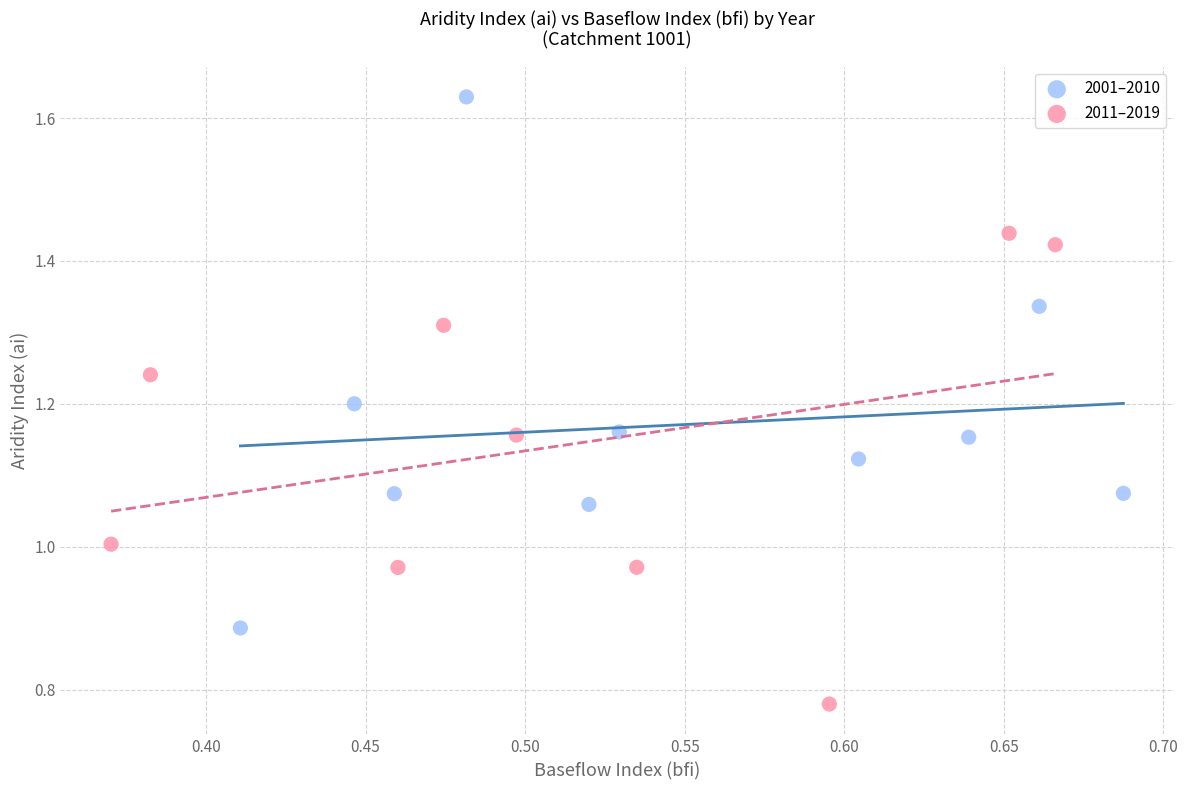

Which series reaches the minimum Y coordinate?

2011–2019